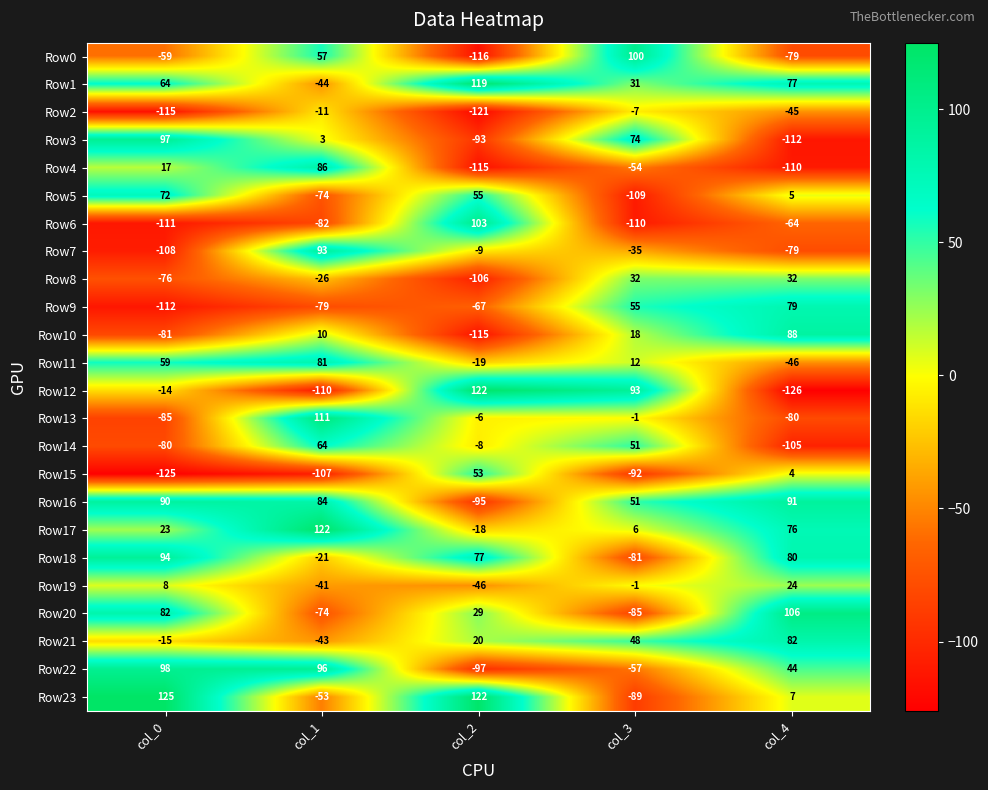

Which series has the largest range (max minus min)?

Row12